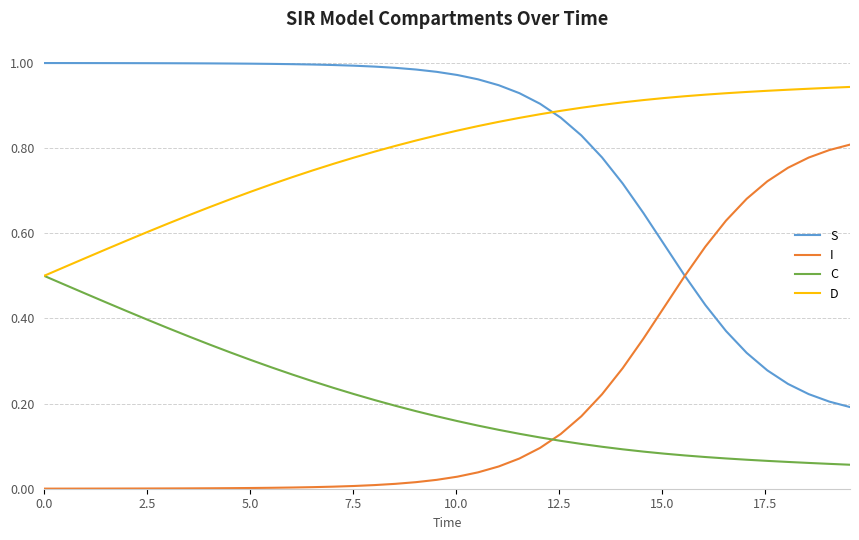

After their last crossing, which series has the higher values: D or S?

D